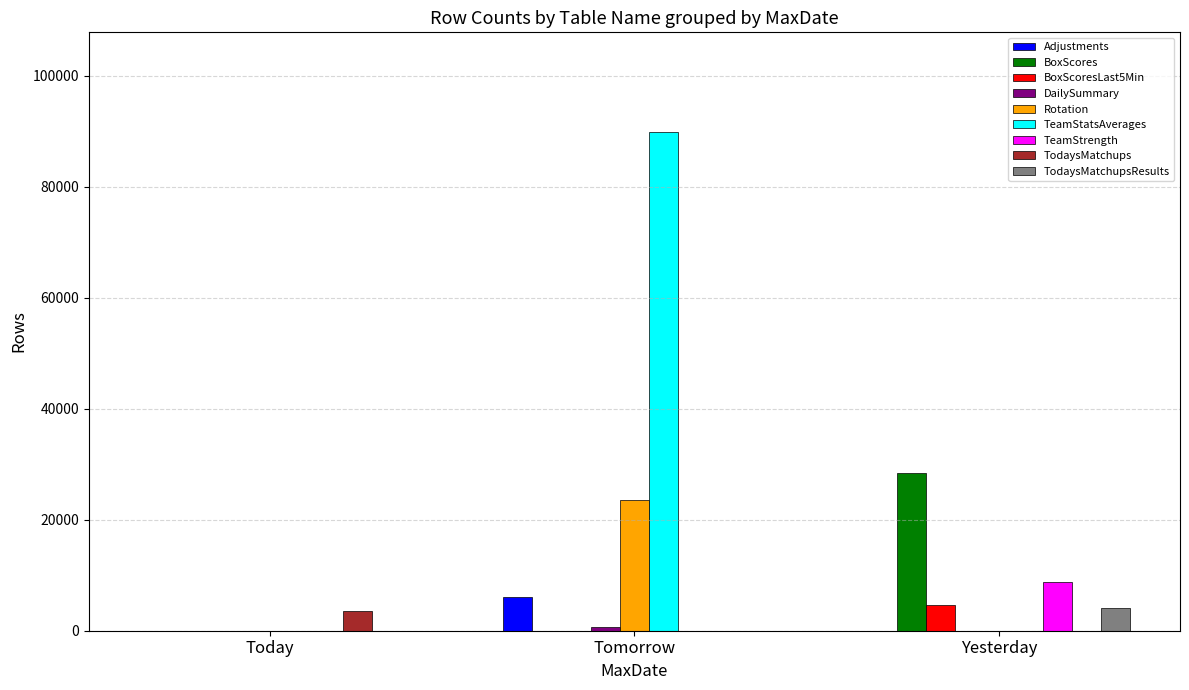

What is the sum of the TodaysMatchupsResults values at Today and Yesterday?

4136